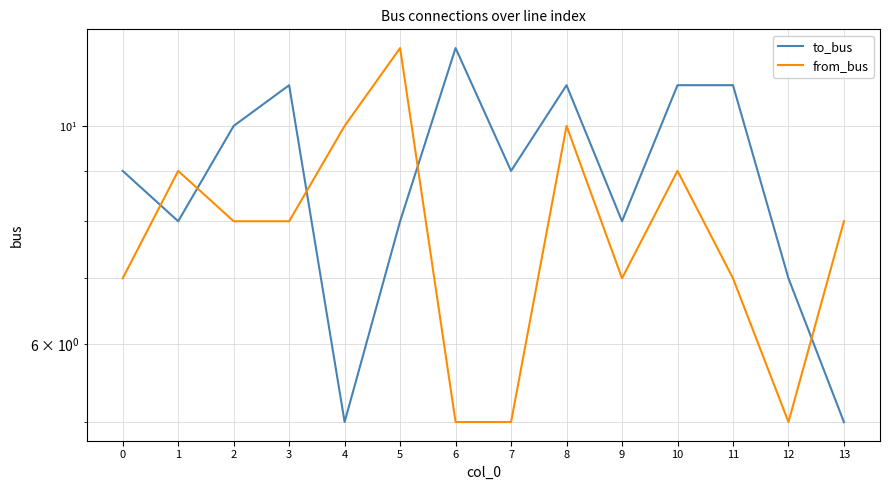

Which series changed the most between 2 and 10?

to_bus